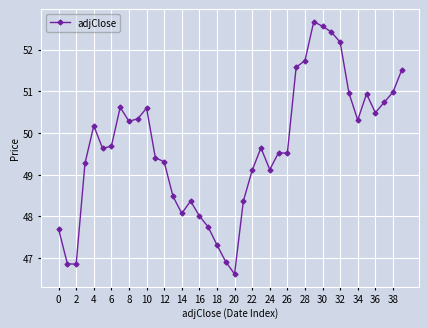

Count the number of data series in this chart.

1